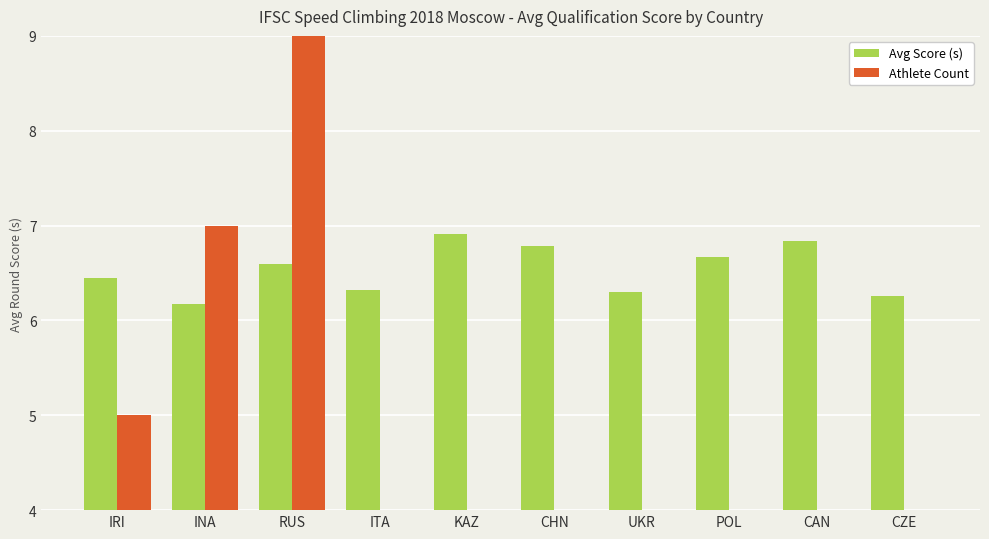

List the series in order of their overall mean, lowest first.

Athlete Count, Avg Score (s)